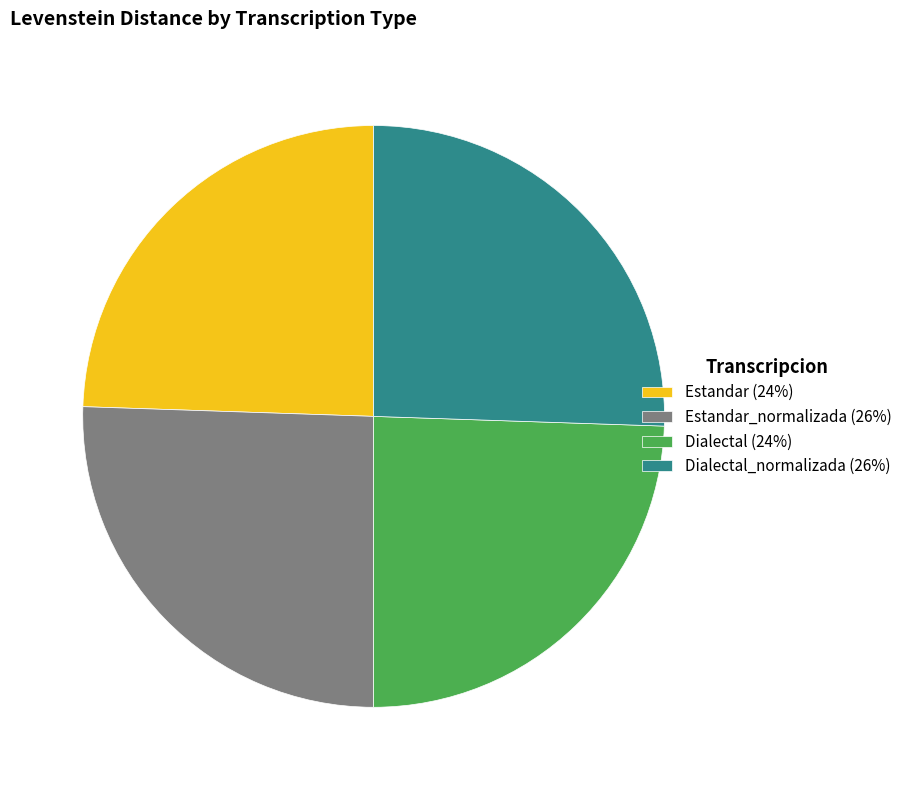

Is it true that Dialectal (24%) is 30% of the pie?

False